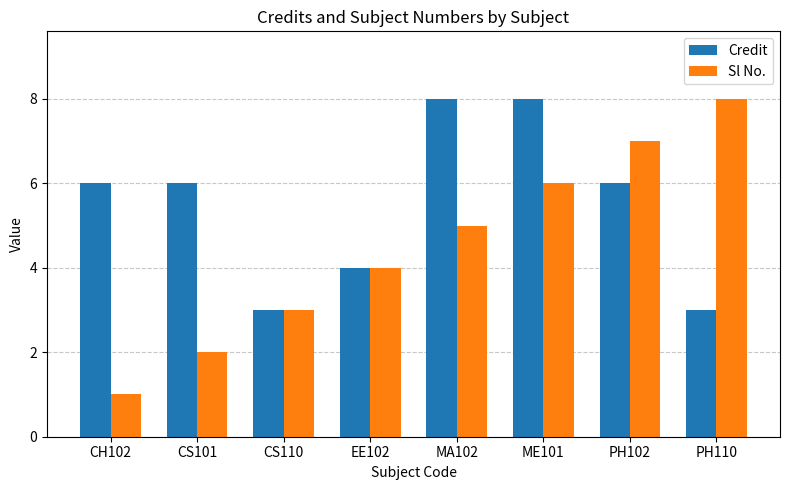

Which category has the highest value in the Sl No. series?

PH110